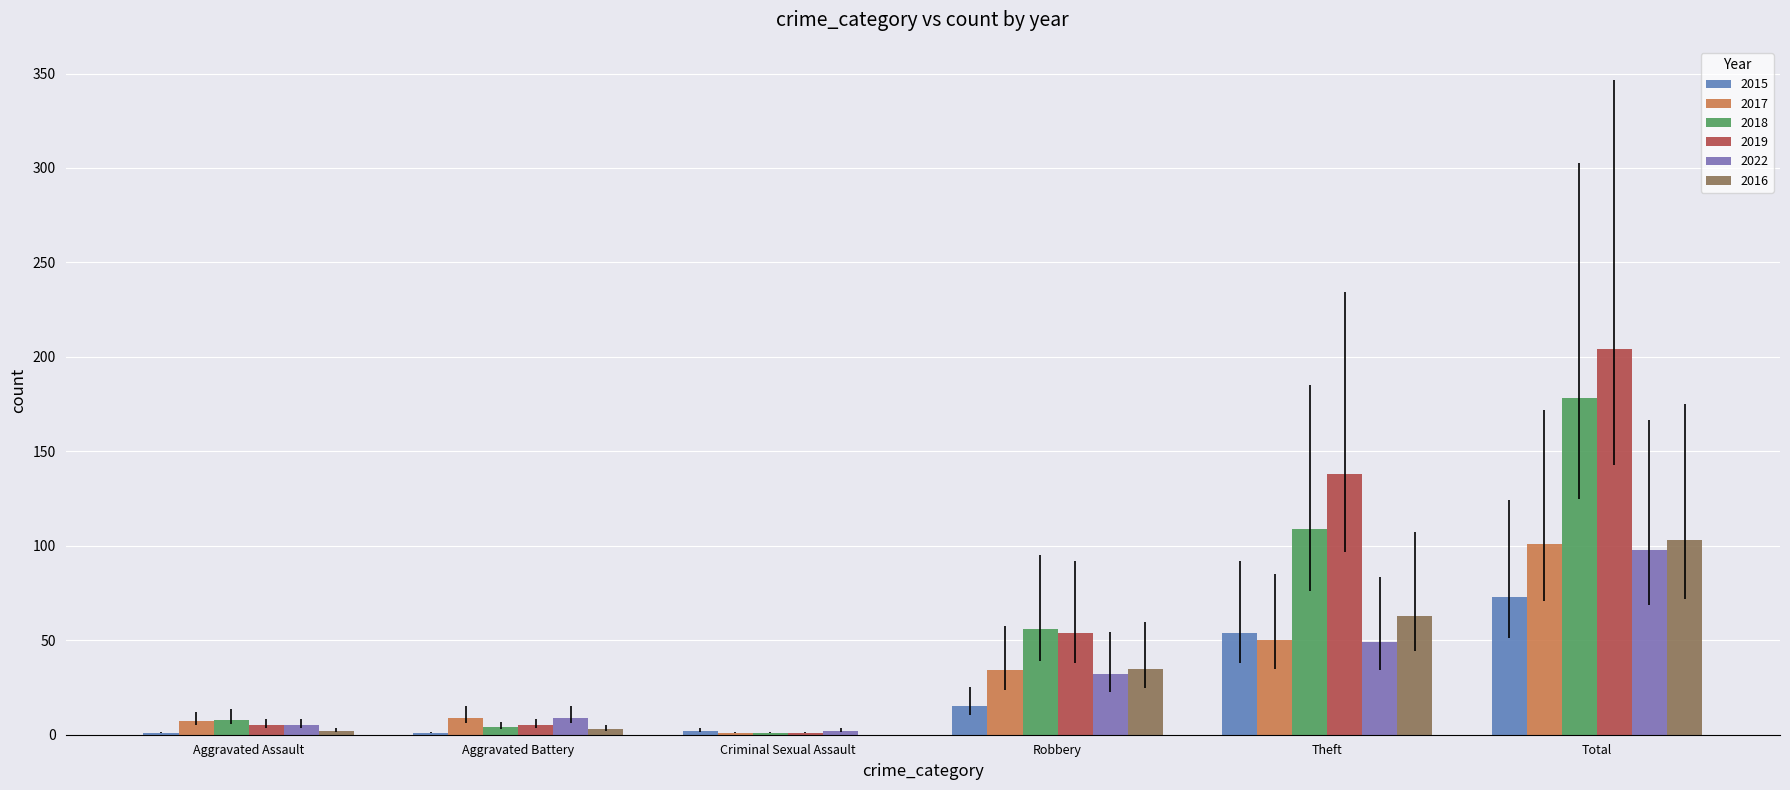

Which series has the largest total across all categories?

2019